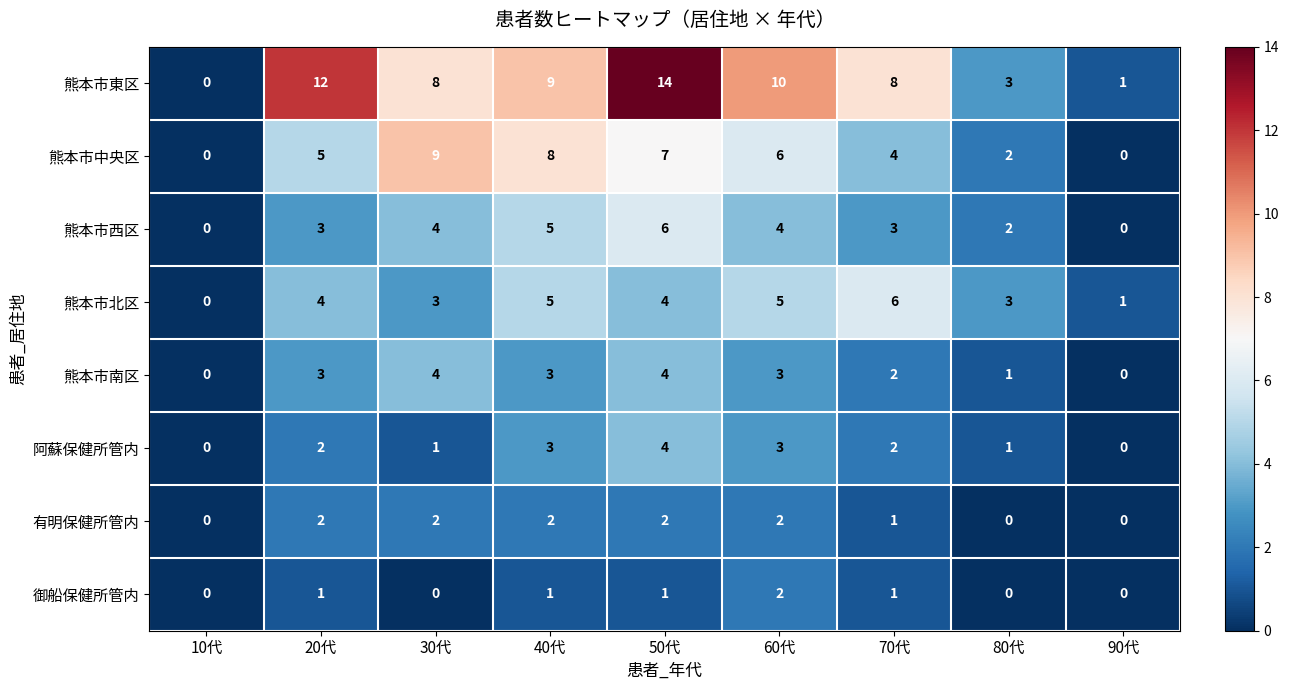

The 有明保健所管内 series shows 1 at 60代. True or false?

False